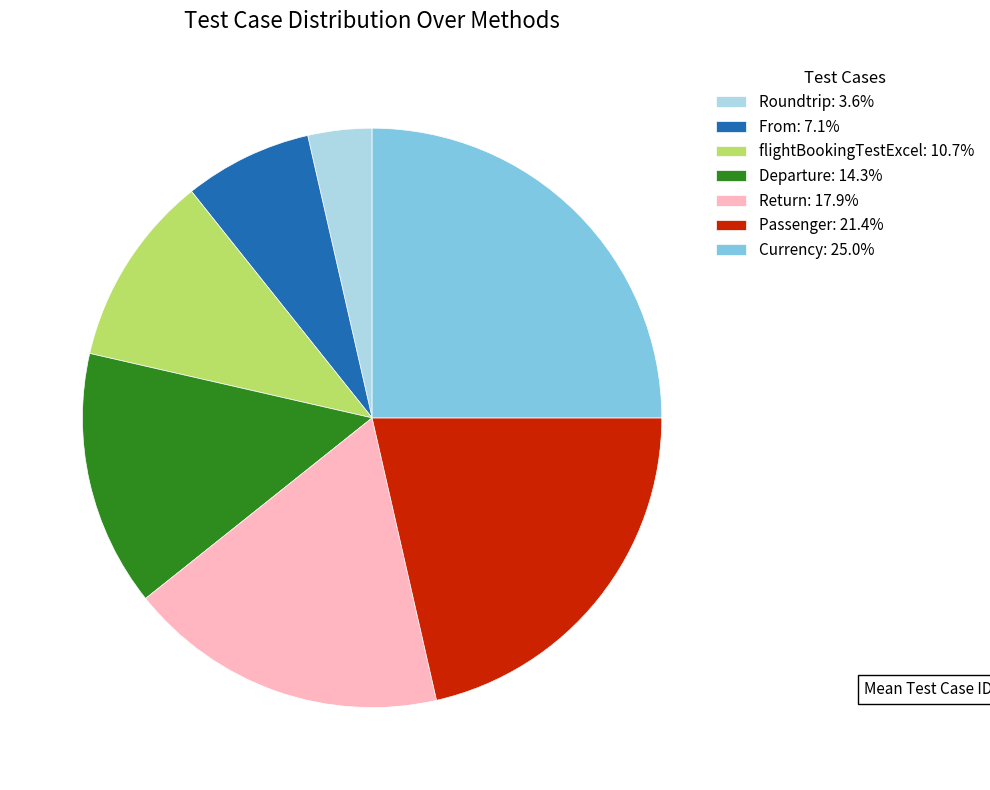

Is it true that Passenger is 21% of the pie?

True